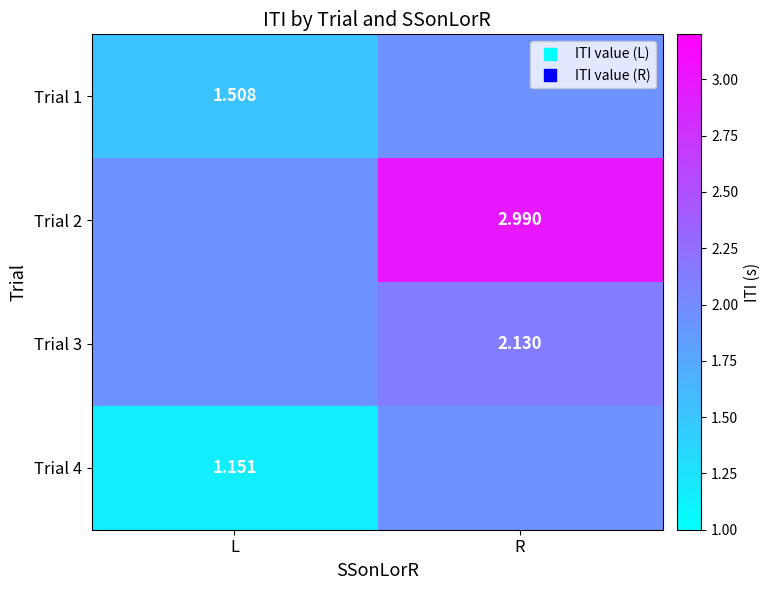

The Trial 2 series shows 1.9 at L. True or false?

True